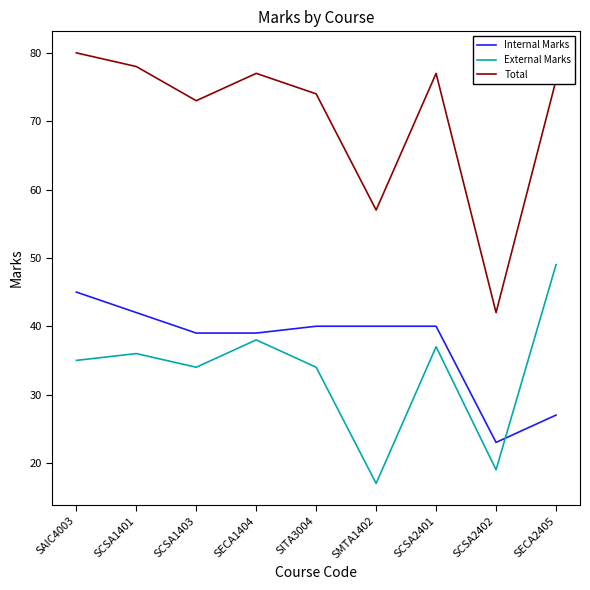

What position from the right is SCSA2401?

3